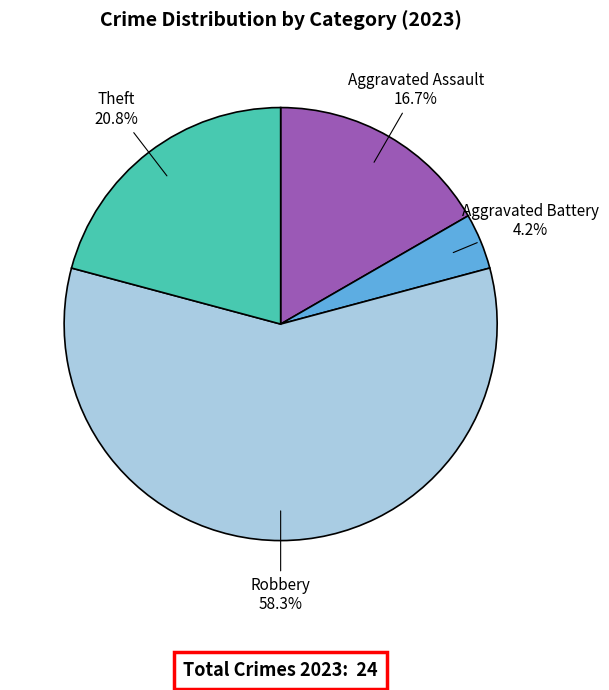

True or false: Aggravated Assault accounts for 11% of the total.

False